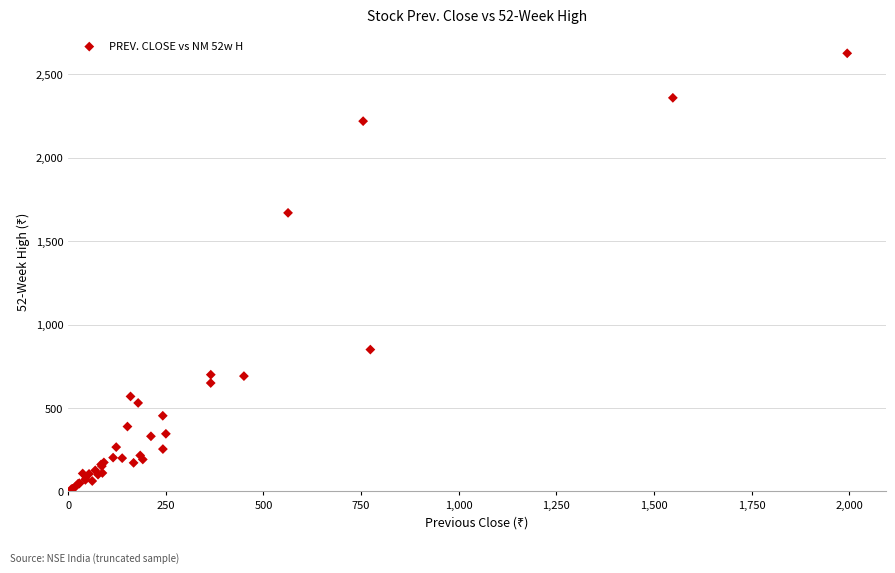

What Y value in the scatter plot is closest to 1320?

1670.0